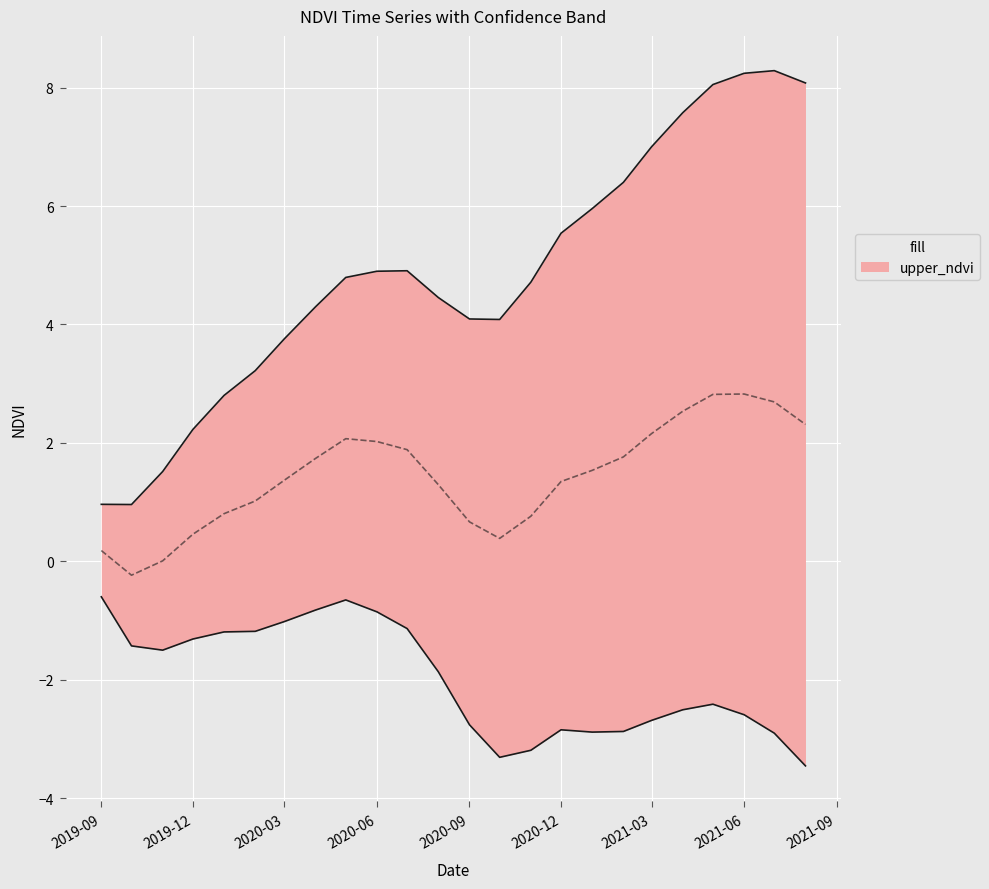

At which label is lower_ndvi closest to -2?

2020-08-01